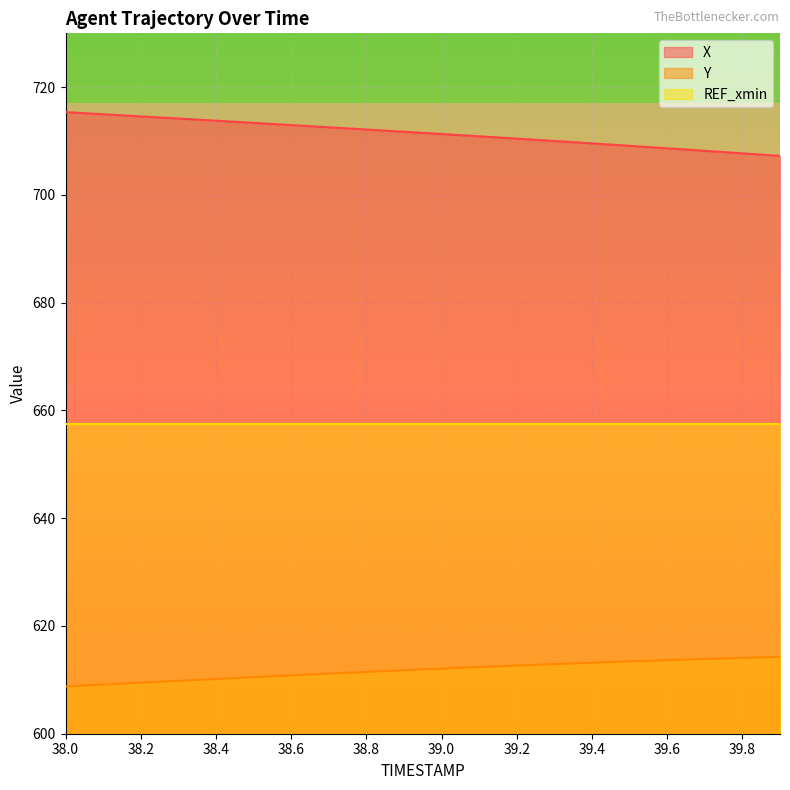

Reading right to left, transcribe all the data shown in this chart.

X: 39.9=707.3	39.8=707.7	39.7=708.2	39.6=708.7	39.5=709.1	39.4=709.6	39.3=710.0	39.2=710.5	39.1=710.9	39.0=711.3	38.9=711.7	38.8=712.1	38.7=712.6	38.6=713.0	38.5=713.4	38.4=713.8	38.3=714.2	38.2=714.6	38.1=715.0	38.0=715.4
Y: 39.9=614.3	39.8=614.1	39.7=613.9	39.6=613.7	39.5=613.4	39.4=613.2	39.3=612.9	39.2=612.7	39.1=612.4	39.0=612.1	38.9=611.8	38.8=611.5	38.7=611.2	38.6=610.8	38.5=610.5	38.4=610.2	38.3=609.8	38.2=609.5	38.1=609.1	38.0=608.8